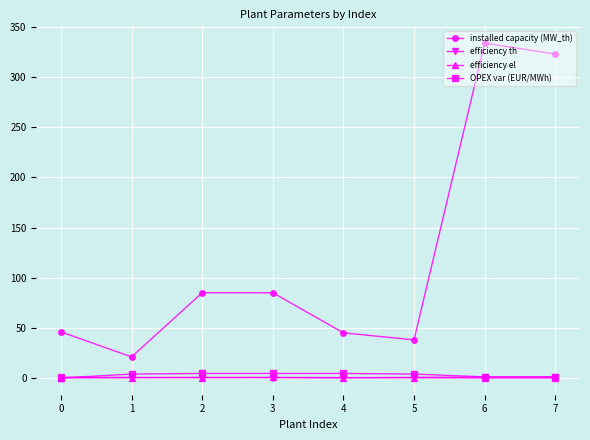

What is the total value across all series at 1?

25.7